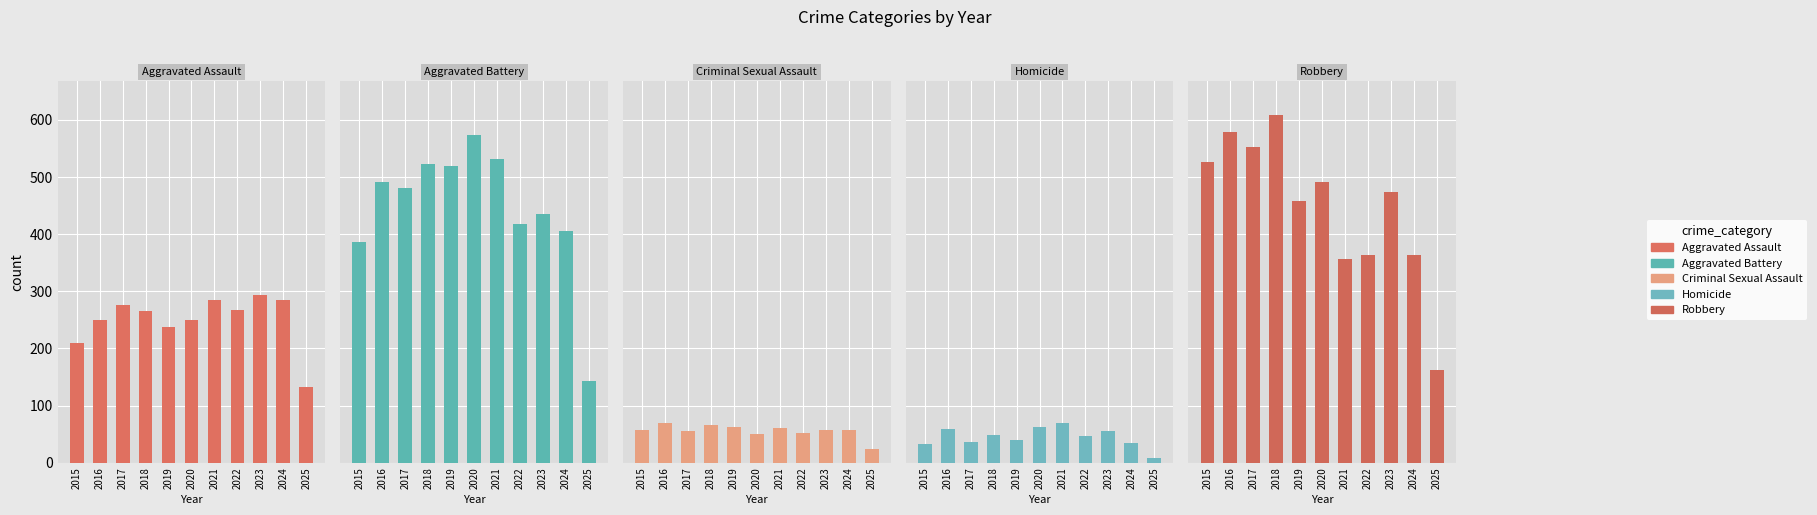

Does the chart contain stacked bars?

No